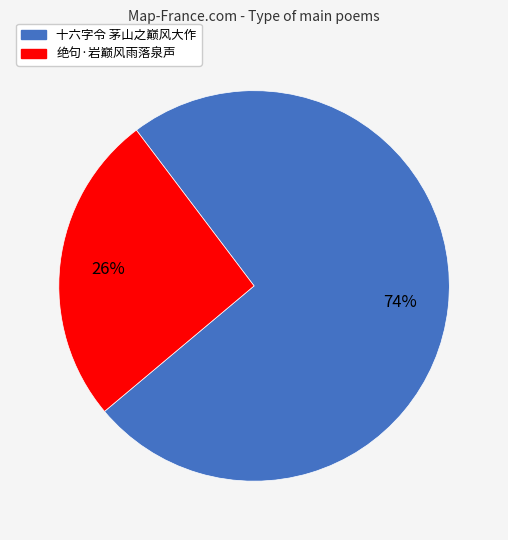

Does 十六字令 茅山之巅风大作 represent more than half of the total?

Yes